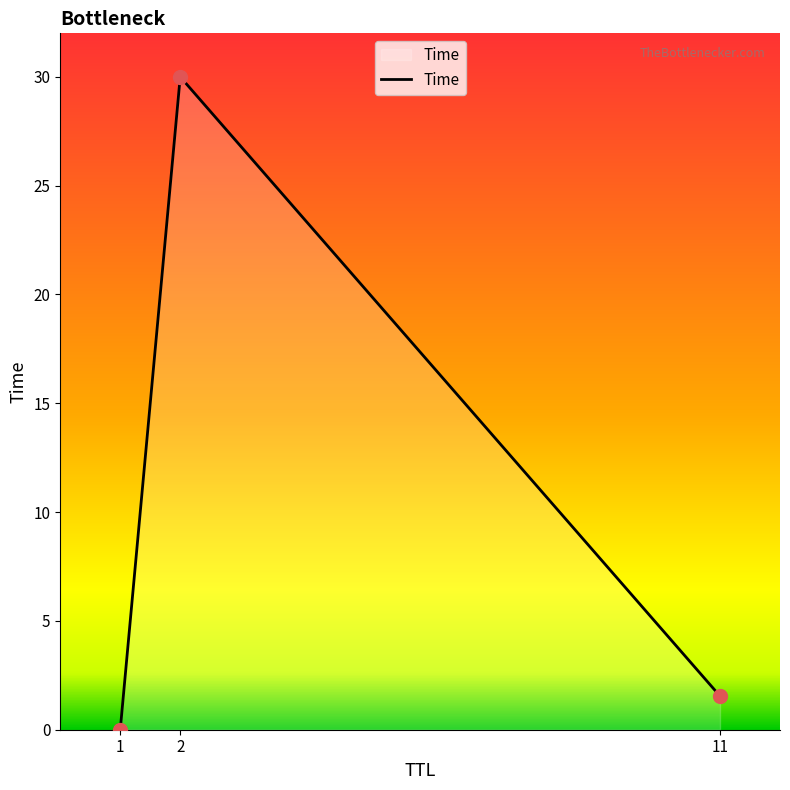

Where is the data nearest to the value 15?

11